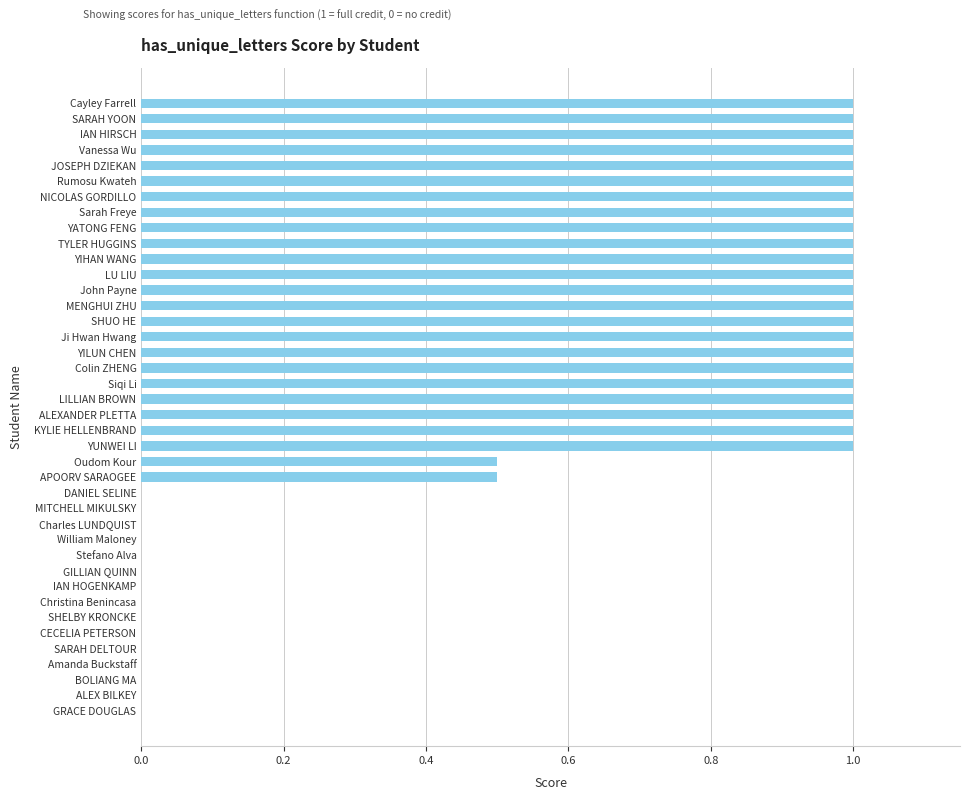

True or false: the data shows 0.7 at Amanda Buckstaff.

False